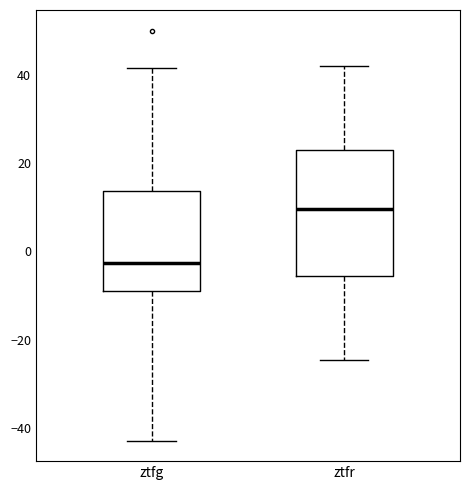

Reading left to right, read every box against the y-axis: the position of its median line, the range the box covers, and the ends of its whiskers. The values are not printed on the chart, so give them approximately, as read against the axis.

ztfg: median -2, box -8 to 14, whiskers -42 to 42
ztfr: median 10, box -6 to 24, whiskers -24 to 42